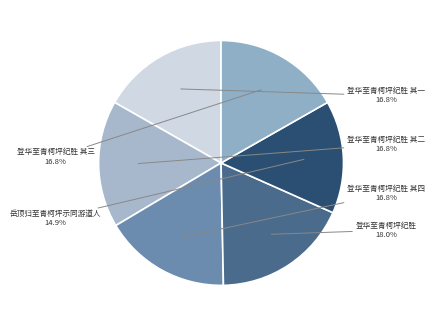

Which slice is the smallest?

岳顶归至青柯坪示同游道人